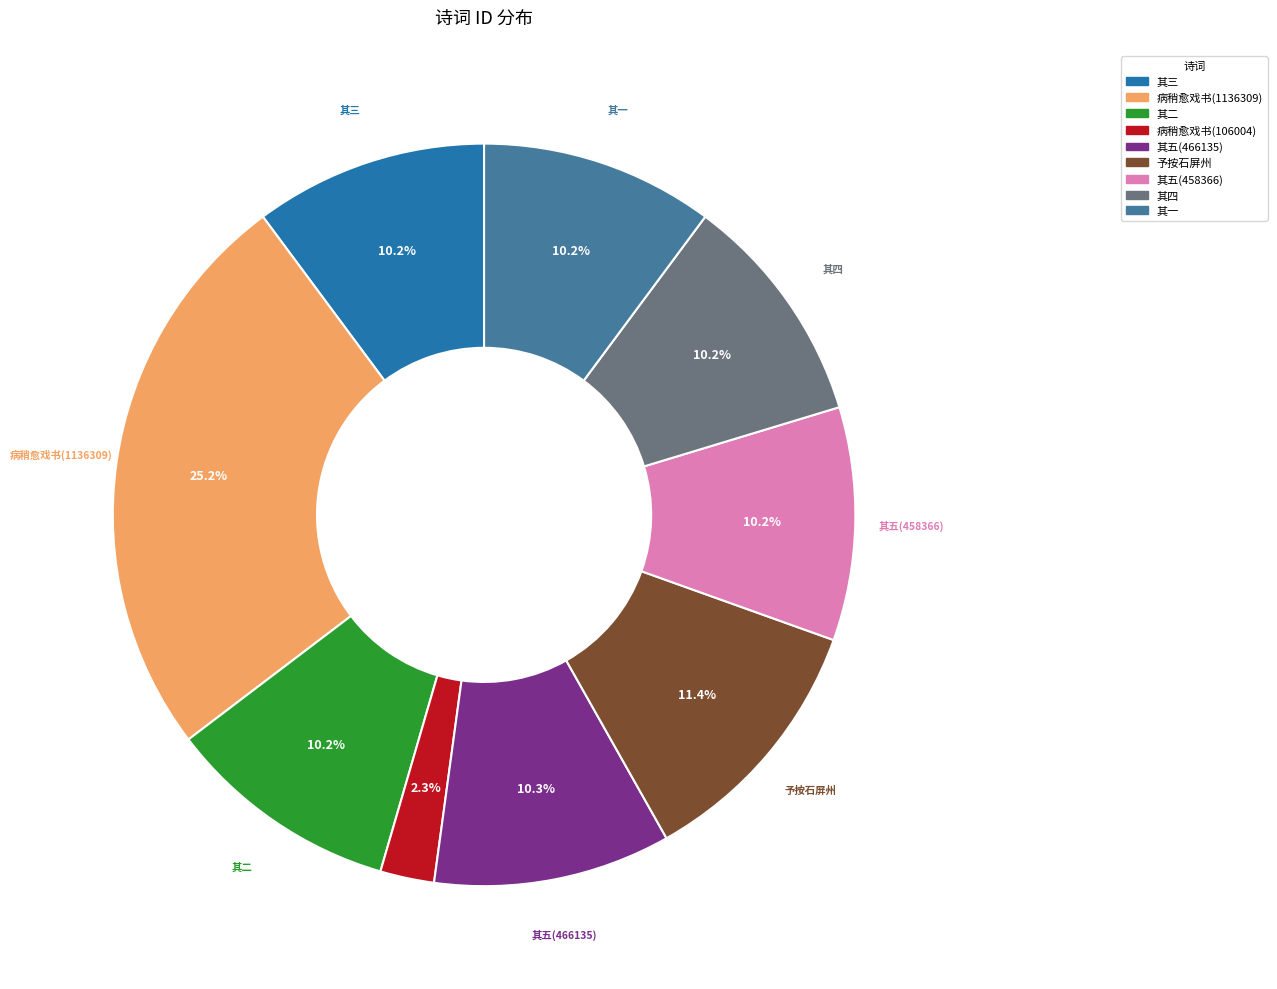

Is there any slice that represents more than half of the pie?

No